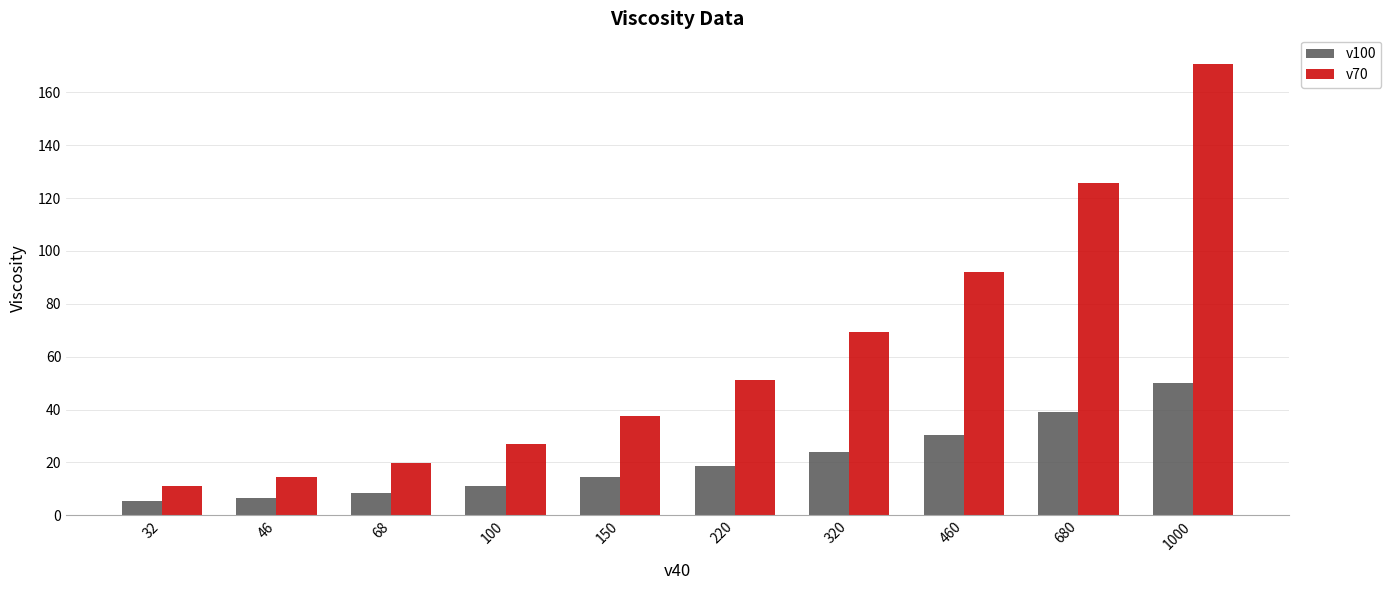

Rank the series by their maximum value, from lowest to highest.

v100, v70